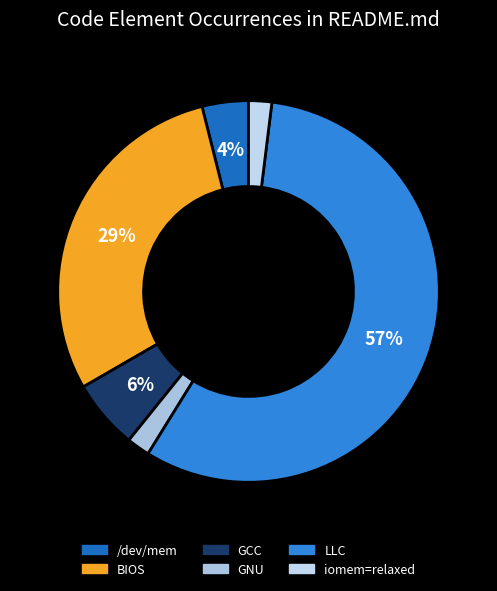

Between BIOS and GCC, which is larger?

BIOS